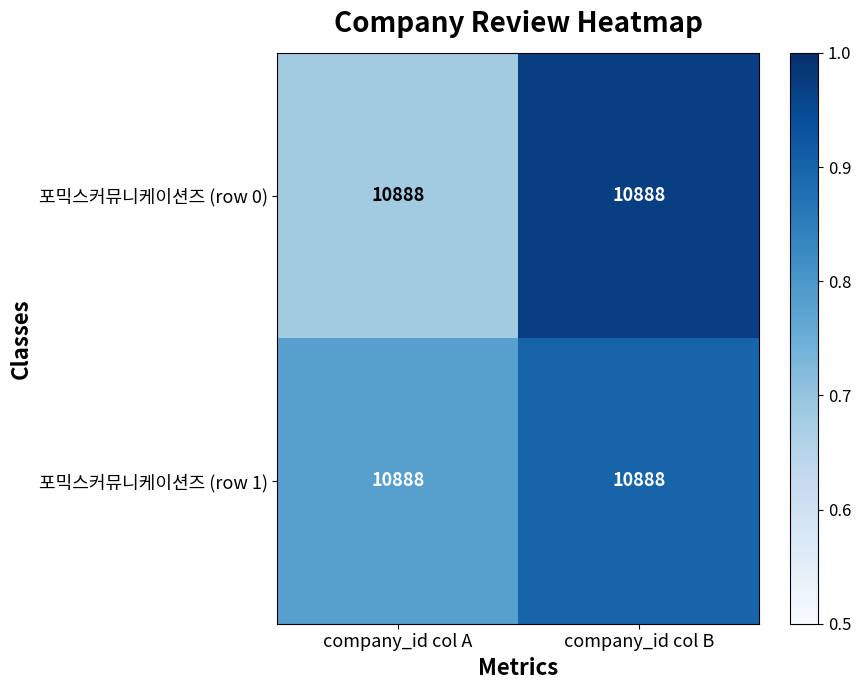

What is the sum of all 포믹스커뮤니케이션즈 (row 0) values?

1.6